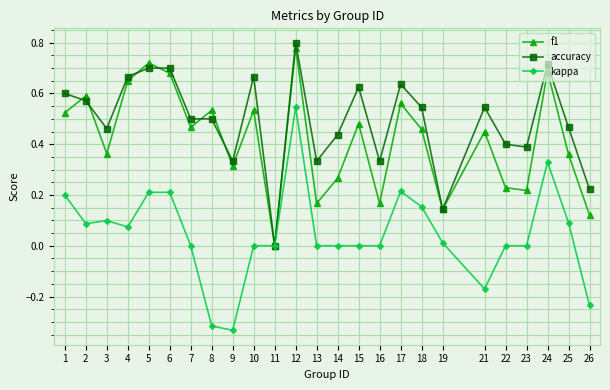

Rank the series at 1 from lowest to highest value.

kappa, f1, accuracy